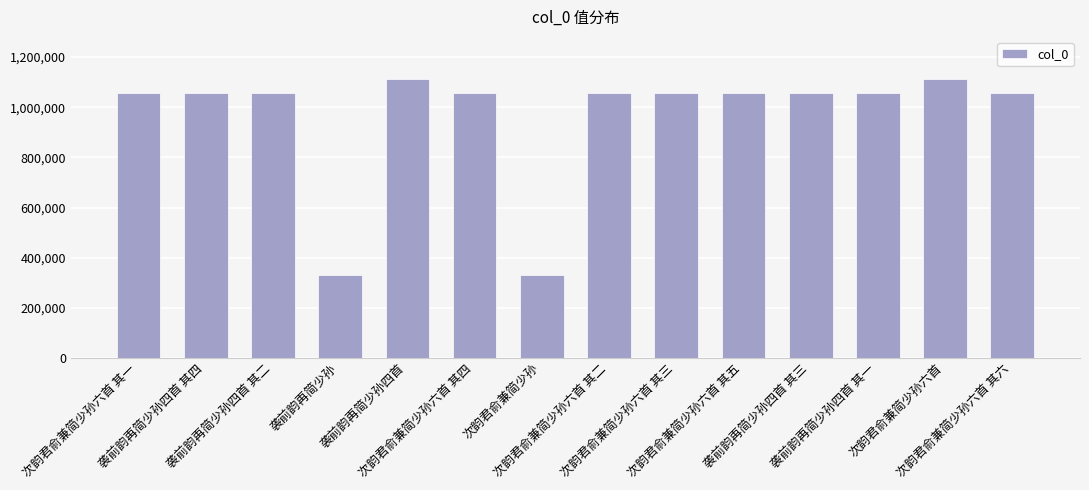

What position from the left is 次韵君俞兼简少孙六首?

13